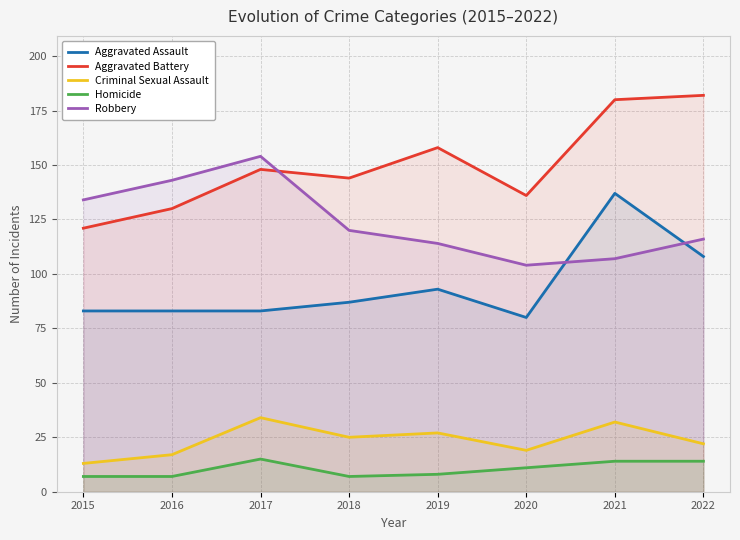

Which label corresponds to the largest value in the chart?

2022